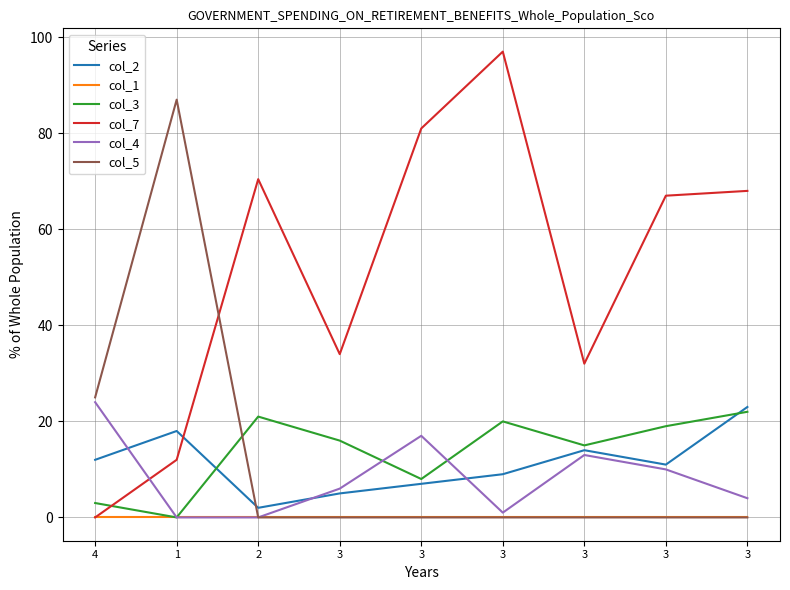

What are all the series names shown in the legend?

col_2, col_1, col_3, col_7, col_4, col_5